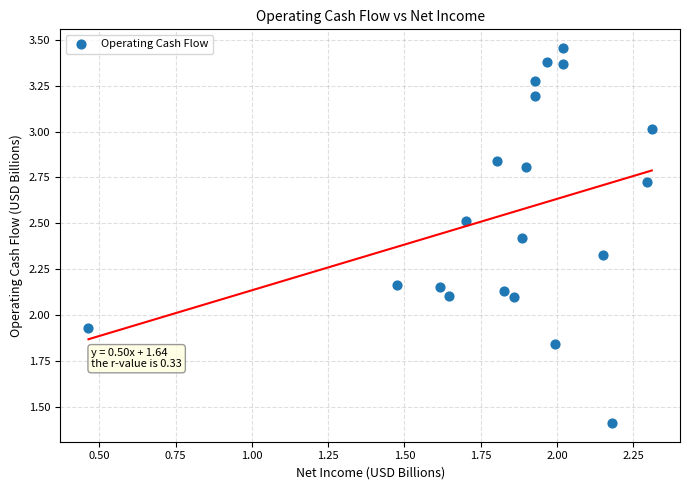

What is the range of Y values (max minus min)?

2.0